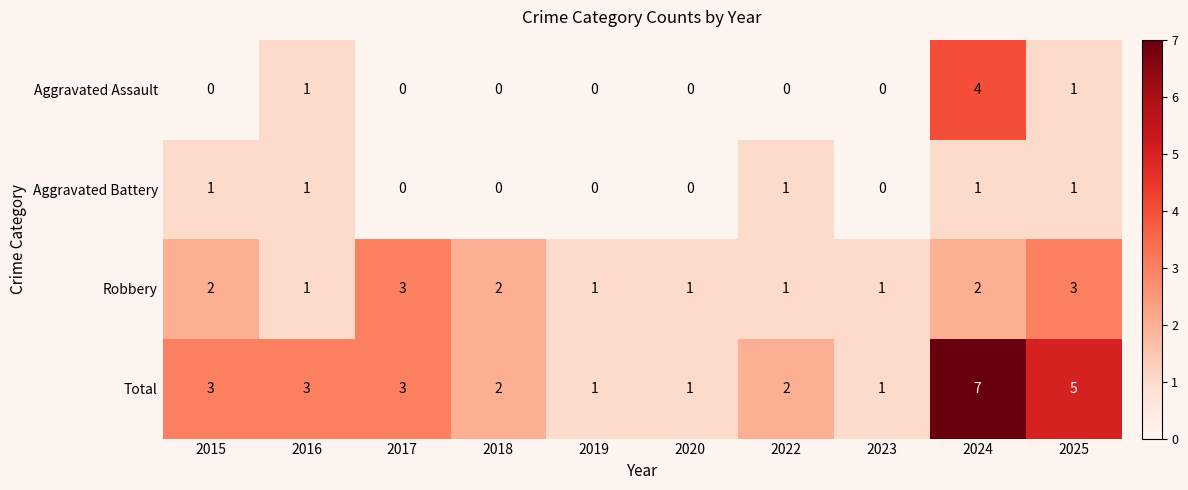

True or false: Total has a value of 3 at 2015.

True